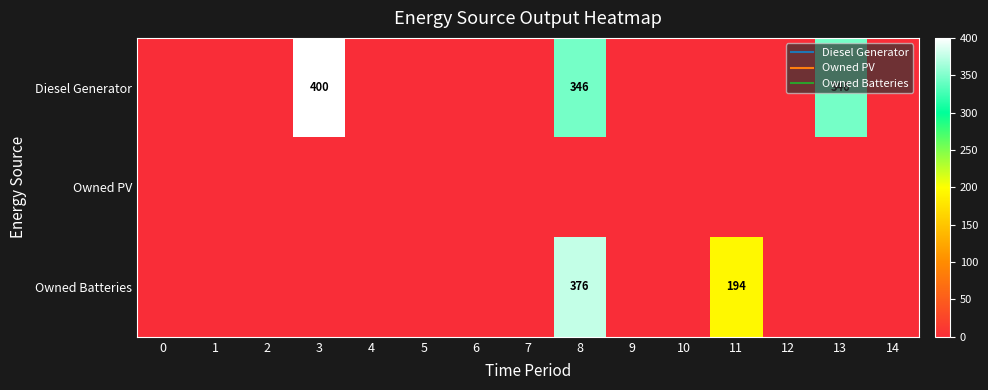

What is the average value of the Diesel Generator series?

73